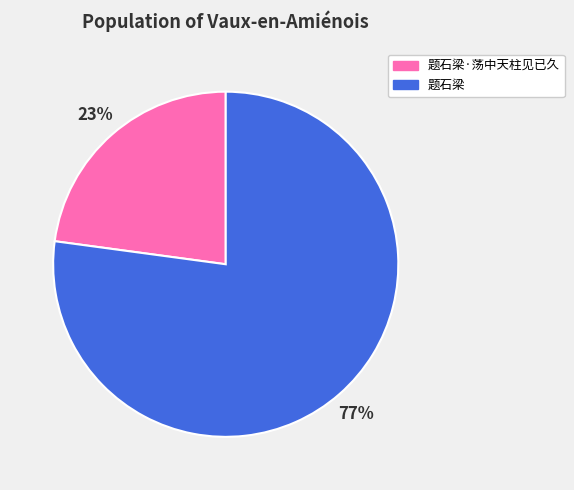

Do 题石梁 and 题石梁·荡中天柱见已久 together represent more than half of the pie?

Yes